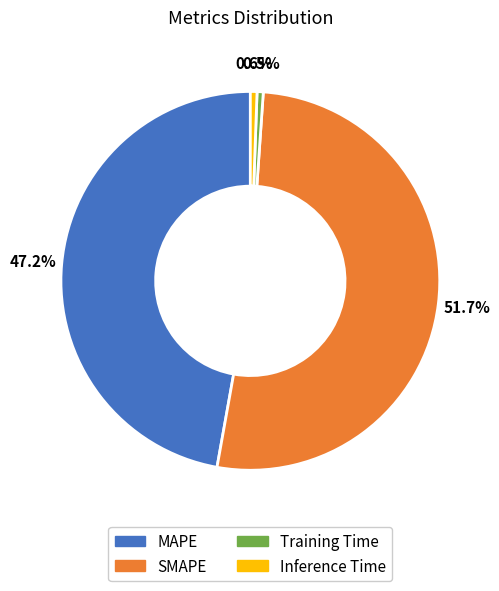

Between Inference Time and MAPE, which is larger?

MAPE